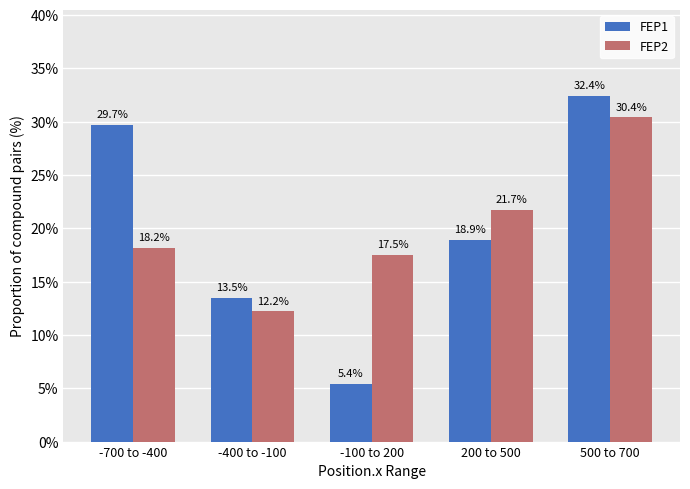

What position from the left is -100 to 200?

3